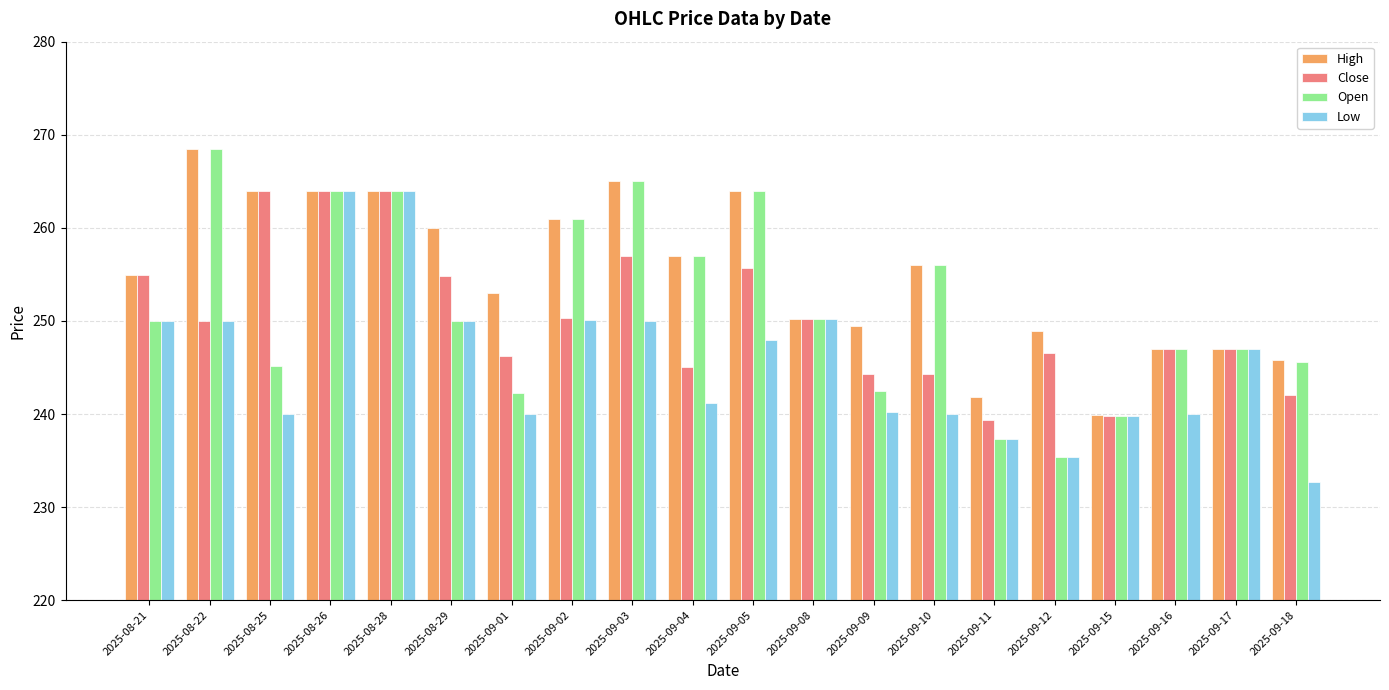

What are all the series names shown in the legend?

High, Close, Open, Low